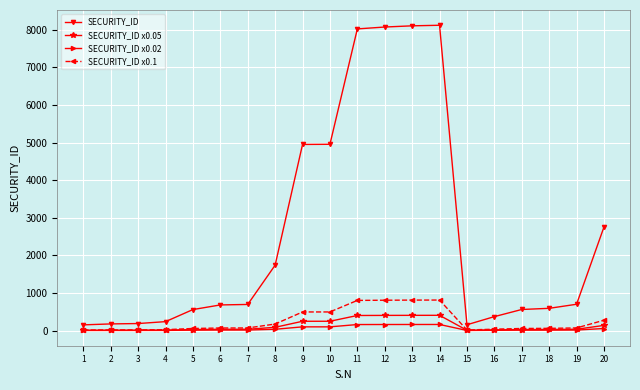

Which series has the largest total across all categories?

SECURITY_ID